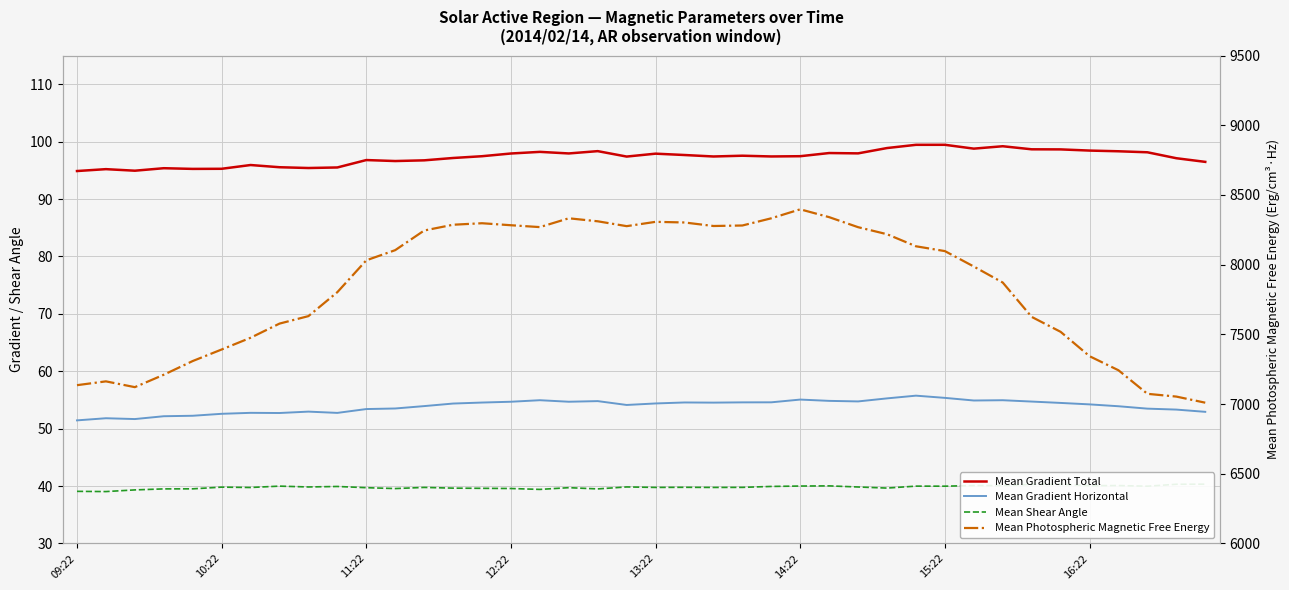

How many lines are shown in the chart?

4